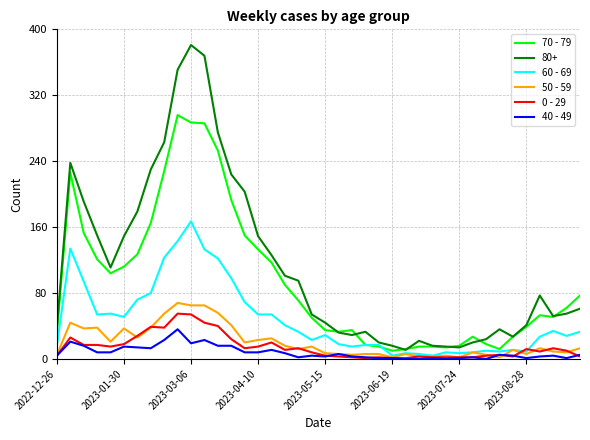

Which series has the largest total across all categories?

80+